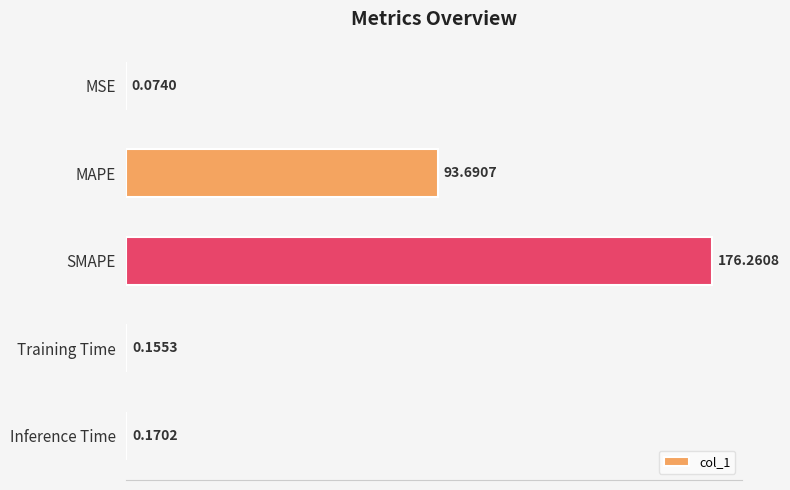

What is the sum of all values?

270.4